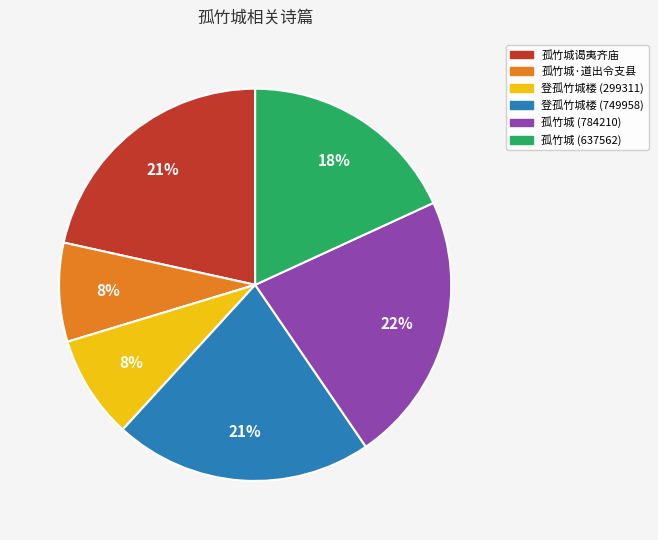

Between 孤竹城 (784210) and 登孤竹城楼 (749958), which is larger?

孤竹城 (784210)